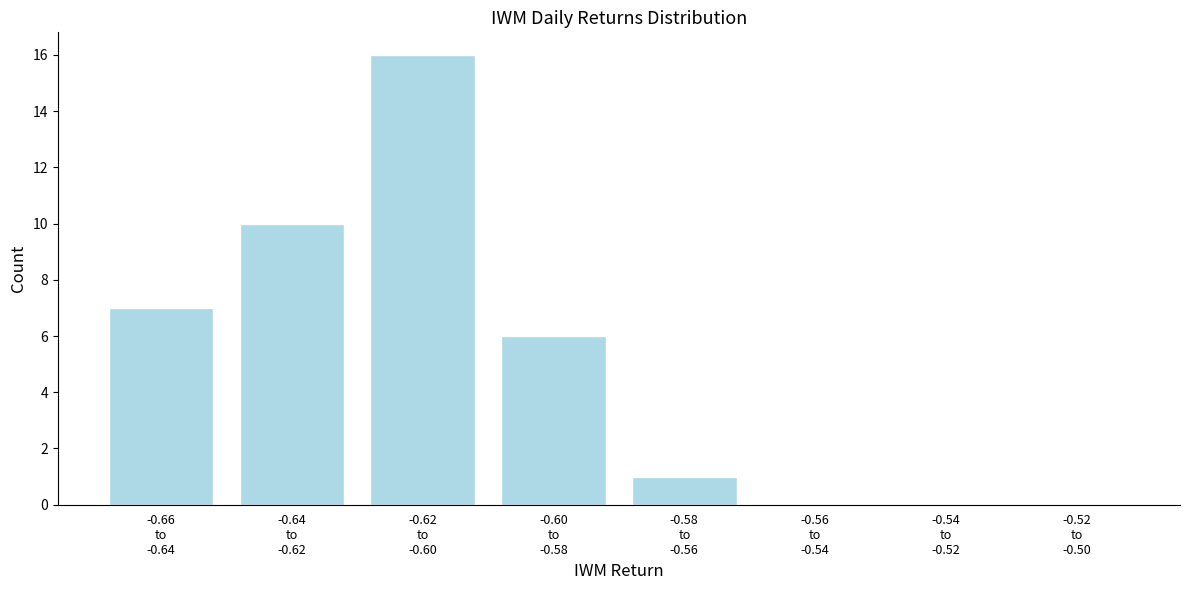

What is the maximum value shown in the chart?

16